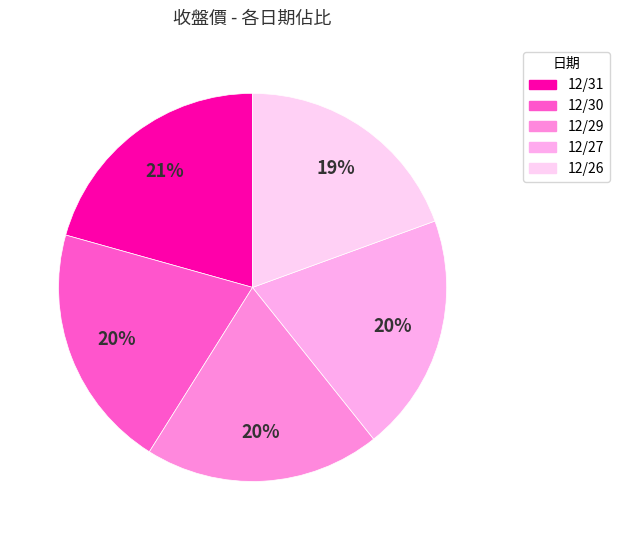

Is there a majority slice in this chart?

No